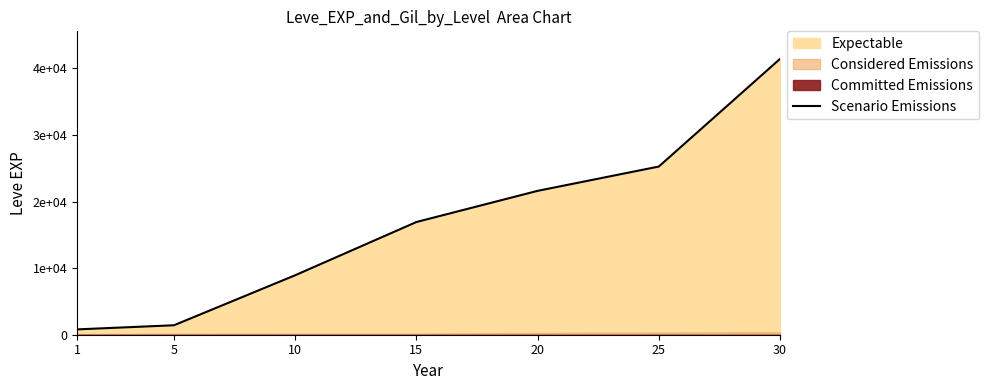

Rank the categories by value from highest to lowest.

30, 25, 20, 15, 10, 5, 1